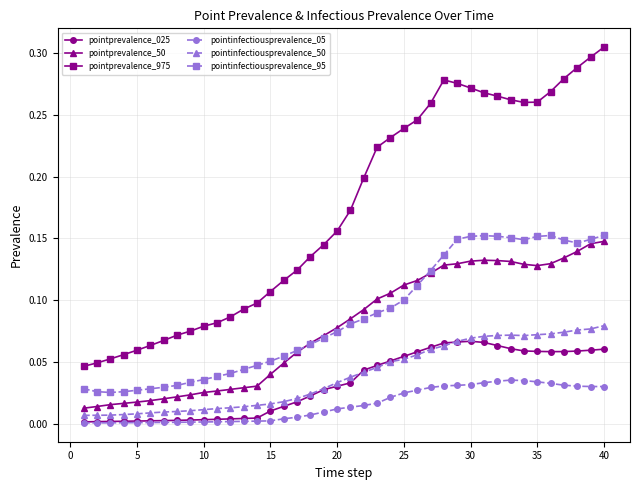

In pointprevalence_50, how many points are lower than both neighbors (excluding endpoints)?

1